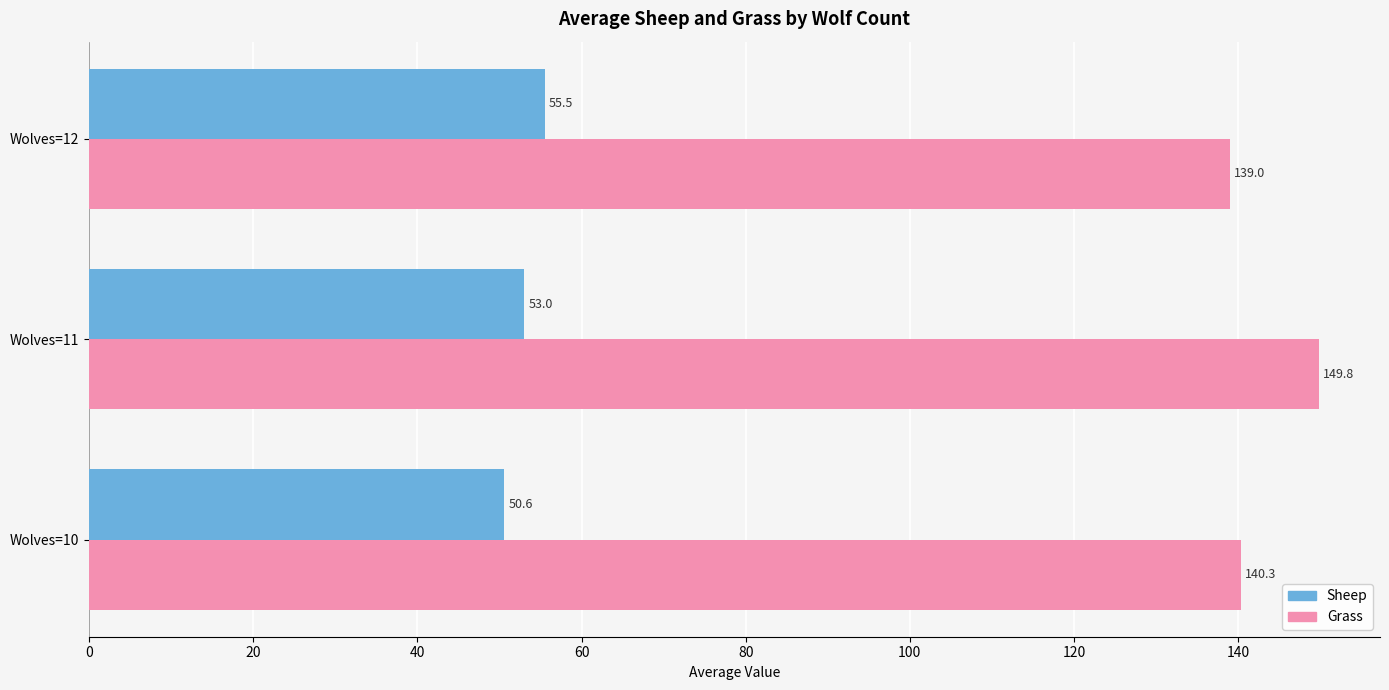

The Sheep series shows 55.5 at Wolves=12. True or false?

True